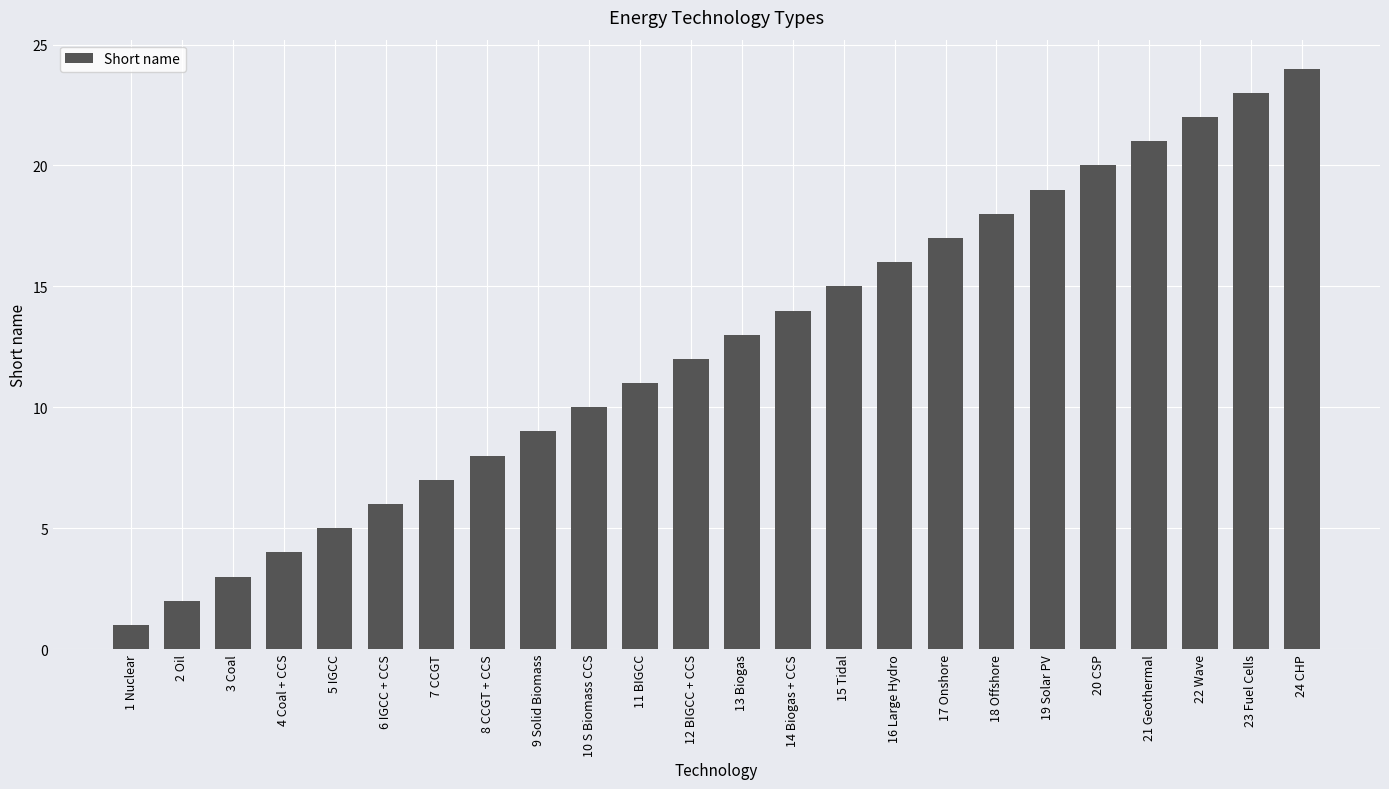

Which has a higher value, 1 Nuclear or 23 Fuel Cells?

23 Fuel Cells